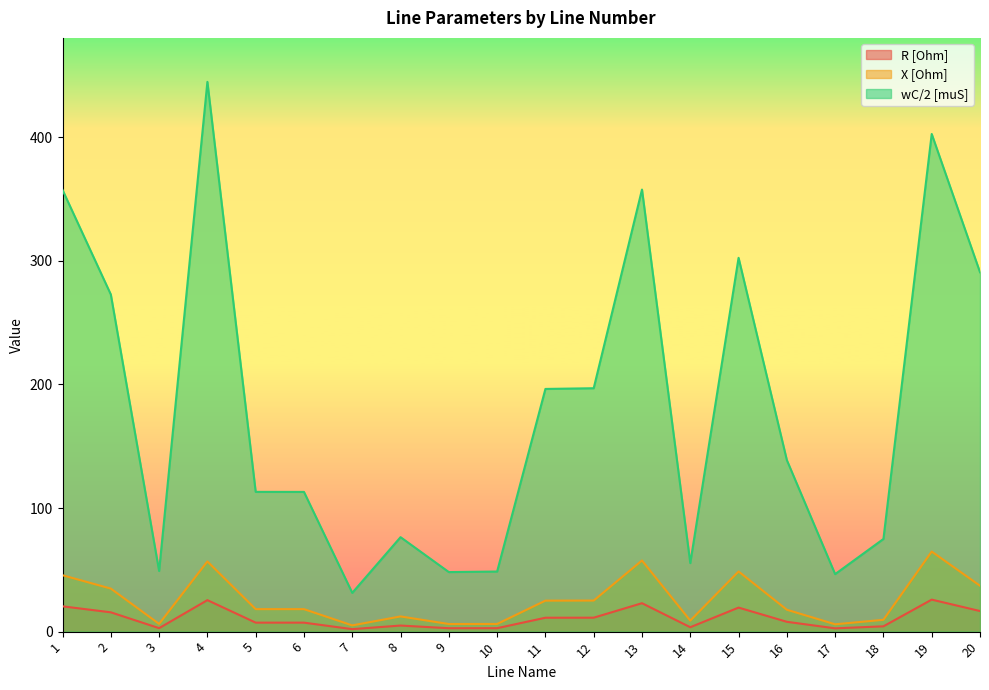

True or false: wC/2 [muS] and X [Ohm] intersect in this chart.

False